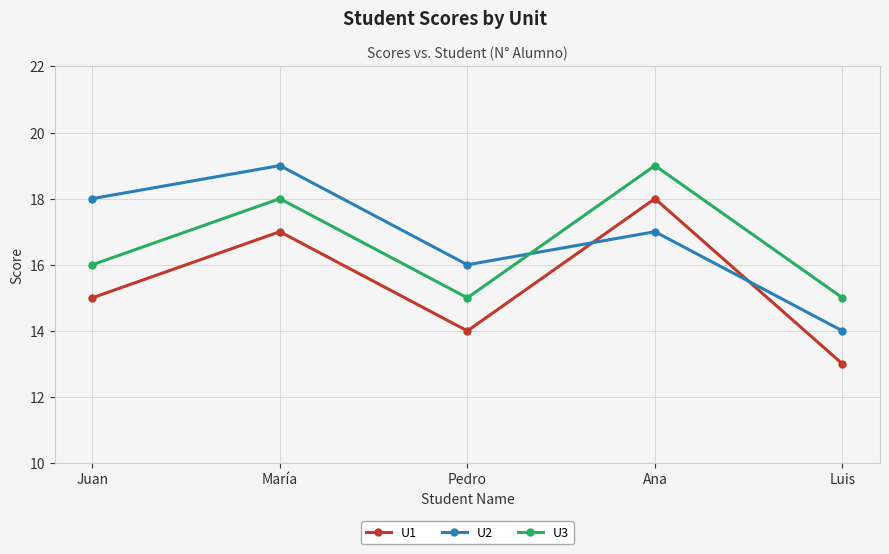

Is it true that U1 equals 5 at Luis?

False